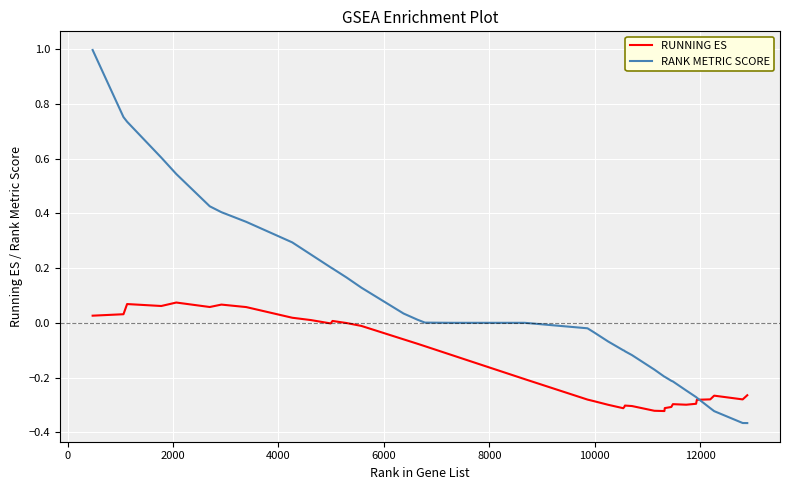

What is the maximum value shown in the chart?

1.0